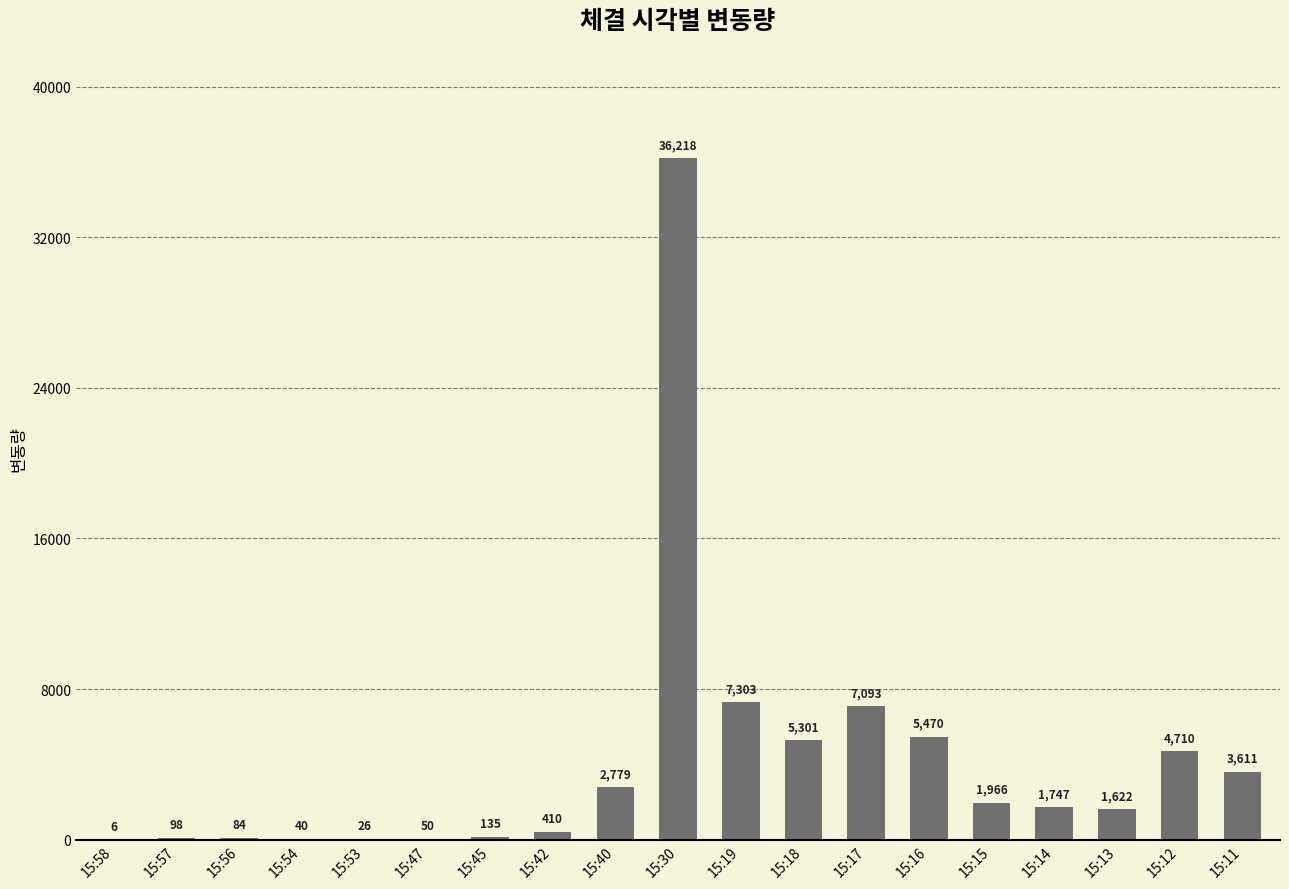

How many data points does each series have?

19